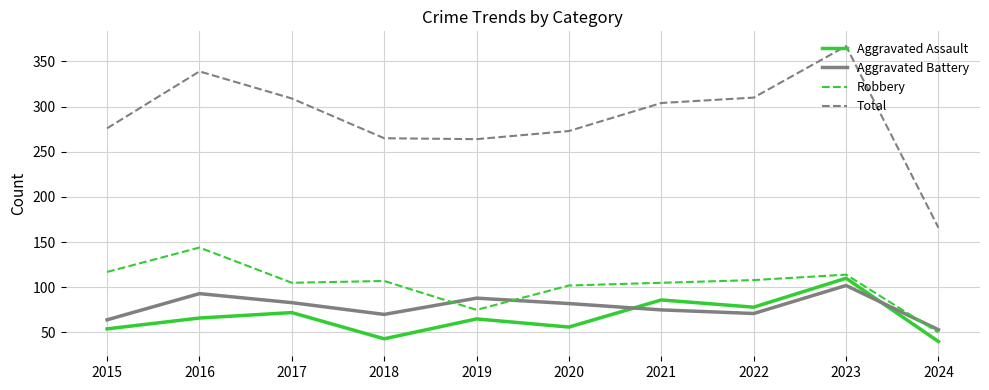

What is the sum of the Aggravated Assault values at 2022 and 2019?

143